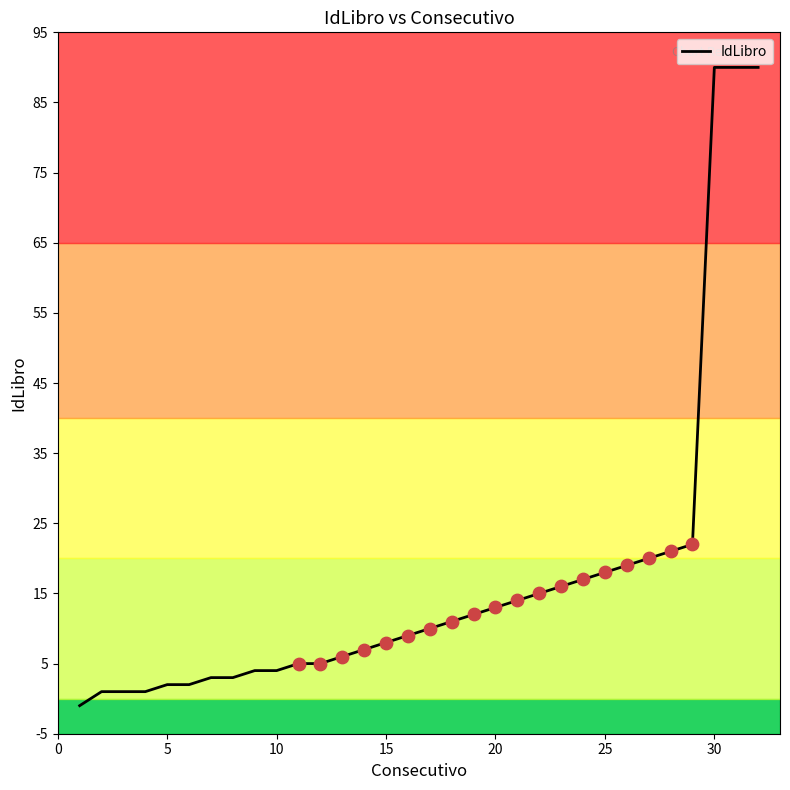

What is the greatest value displayed?

90